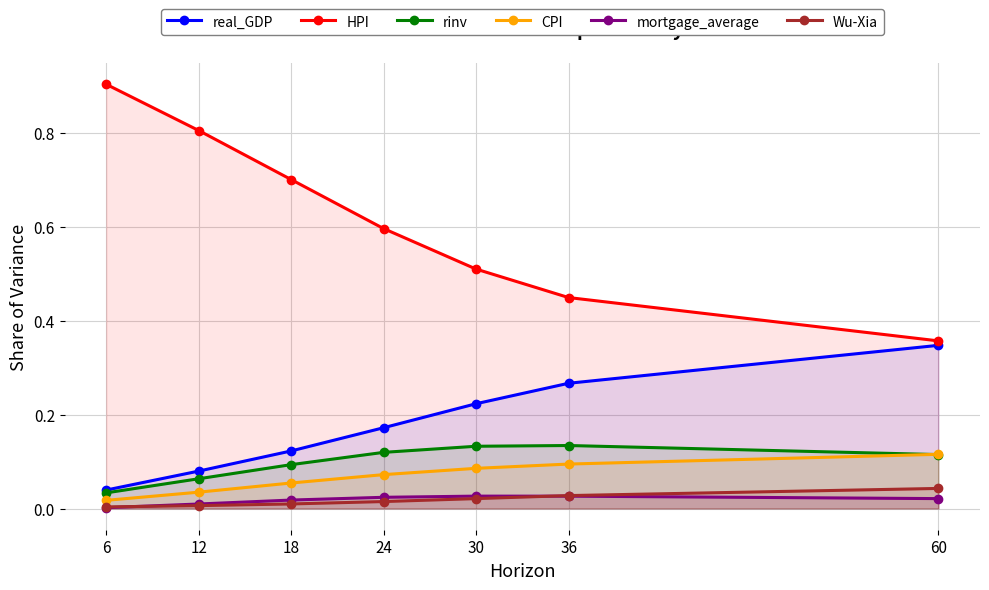

What is the difference between the HPI values at 36 and 18?

0.3